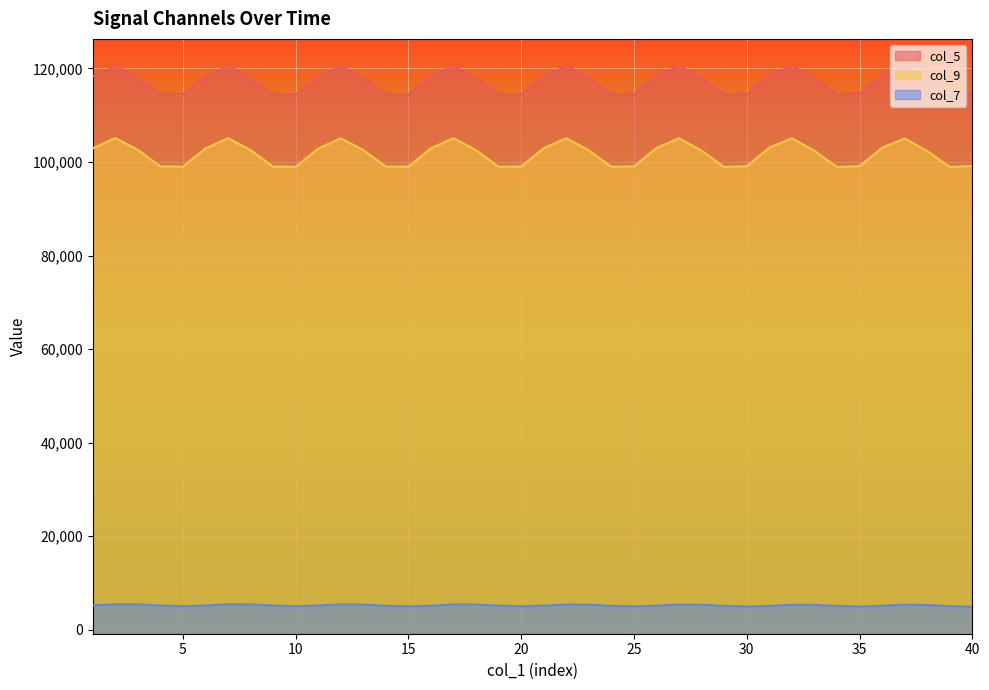

True or false: col_7 and col_9 intersect in this chart.

False